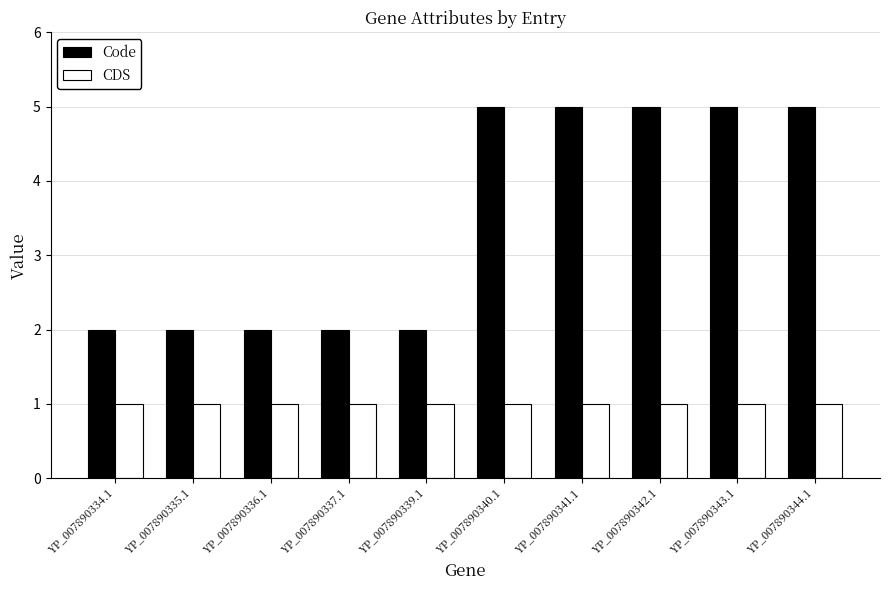

What is the average value of the CDS series?

1